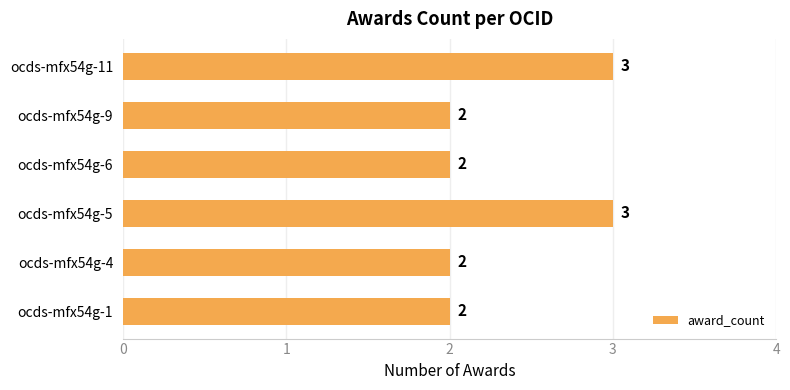

Reading bottom to top, list all the values displayed in this chart.

2	2	3	2	2	3